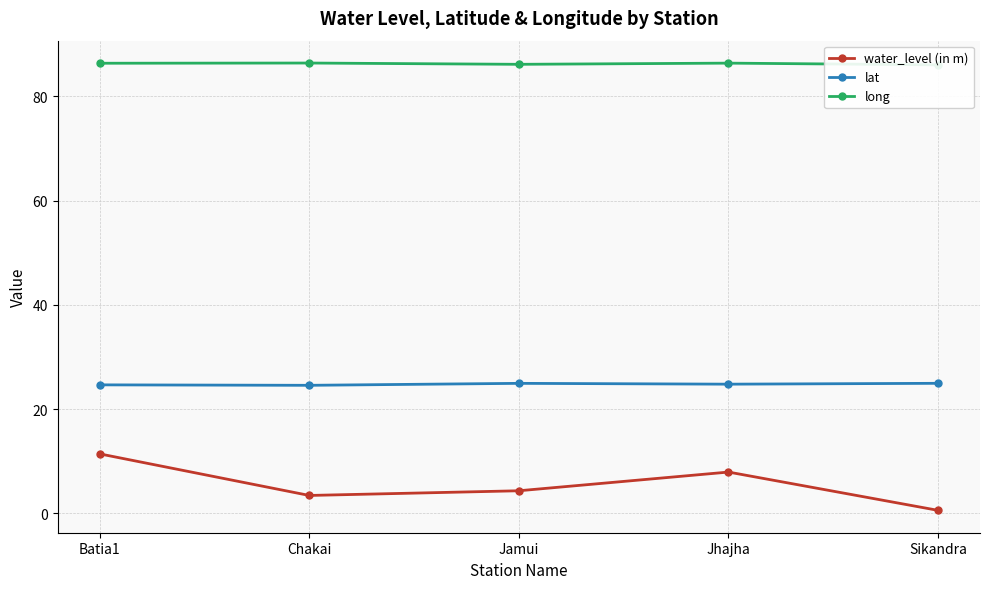

List the series in order of their overall mean, lowest first.

water_level (in m), lat, long